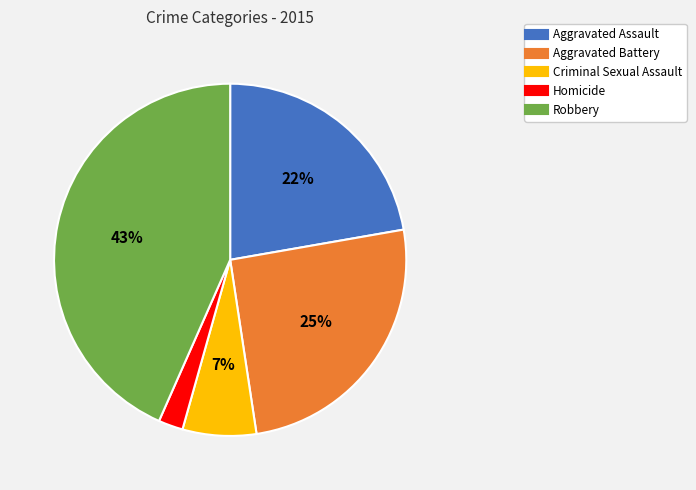

True or false: Robbery accounts for 43% of the total.

True